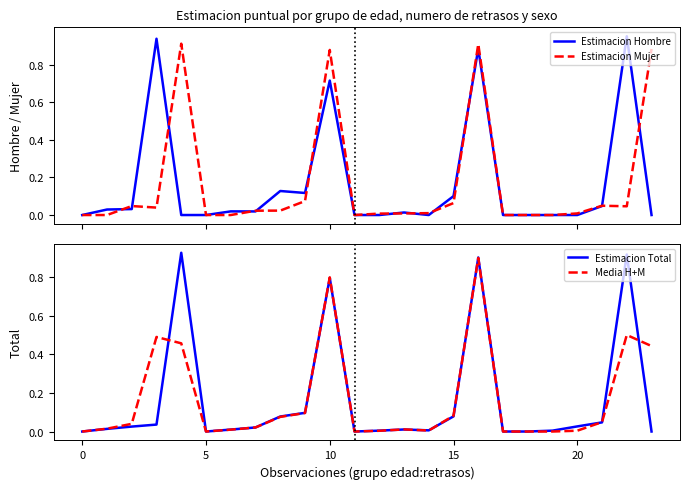

True or false: Estimacion Mujer has a value of 0.3 at 11.

False